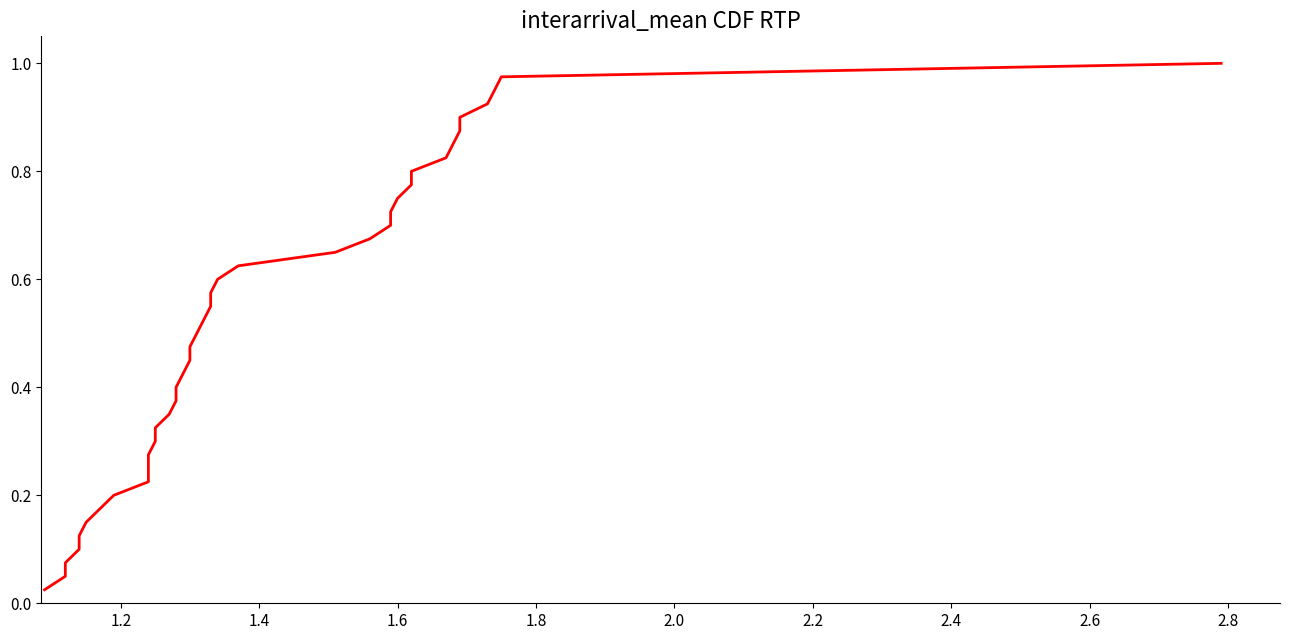

What is the average value?

0.5